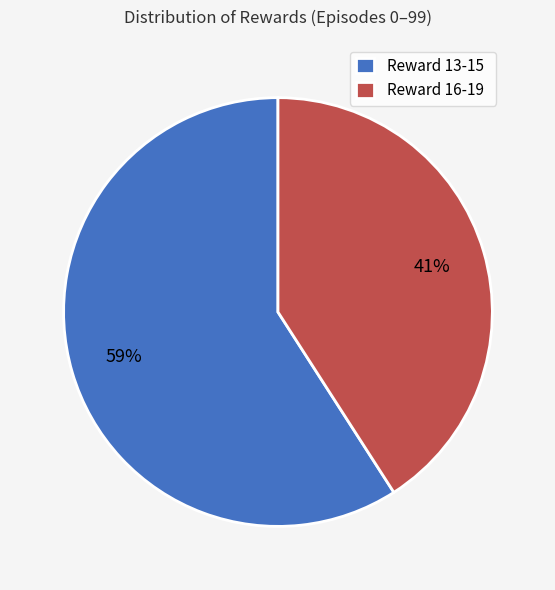

Which has a higher value, Reward 13-15 or Reward 16-19?

Reward 13-15